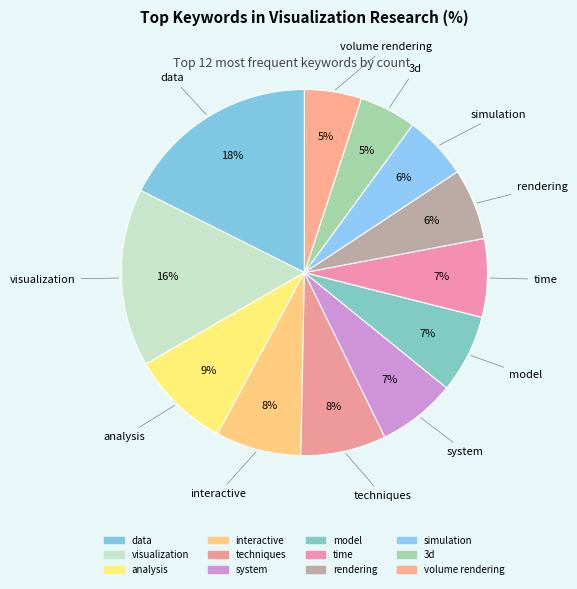

Approximately how many times larger is the value at rendering compared to 3d?

1.2